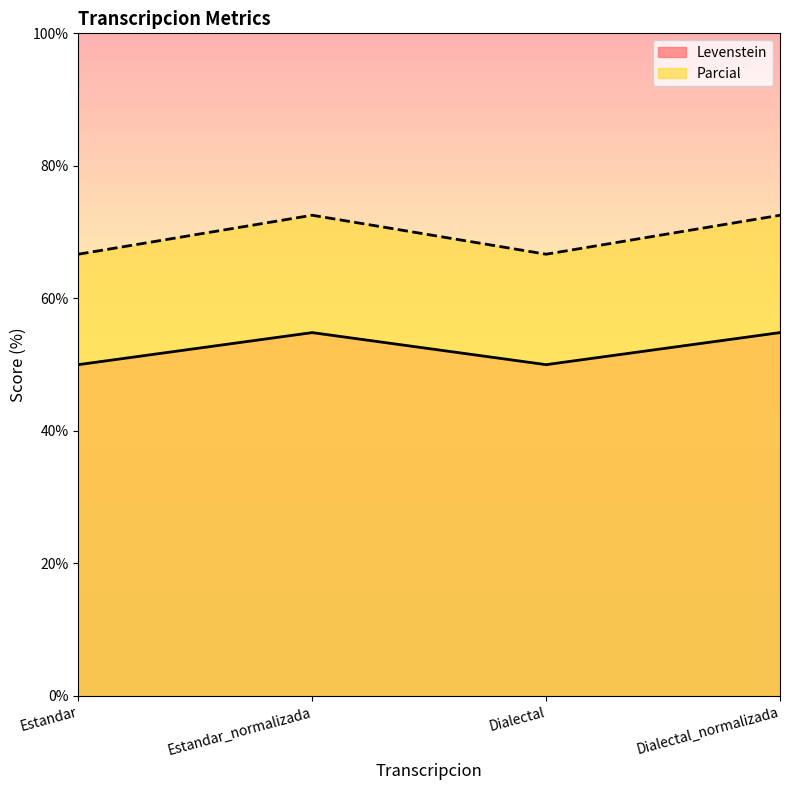

Reading left to right, transcribe all the data shown in this chart.

Levenstein: 50.0	54.8	50.0	54.8
Parcial: 66.7	72.5	66.7	72.5